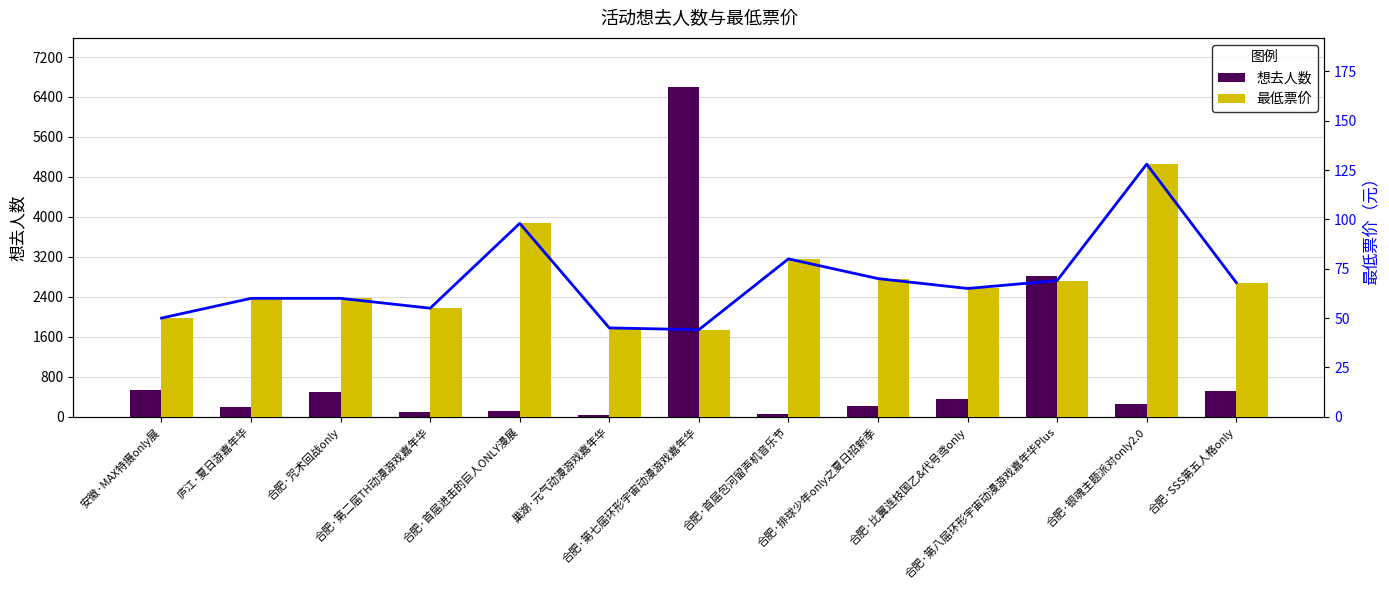

Which series changed the most between 合肥·首届进击的巨人ONLY漫展 and 合肥·排球少年only之夏日招新季?

想去人数